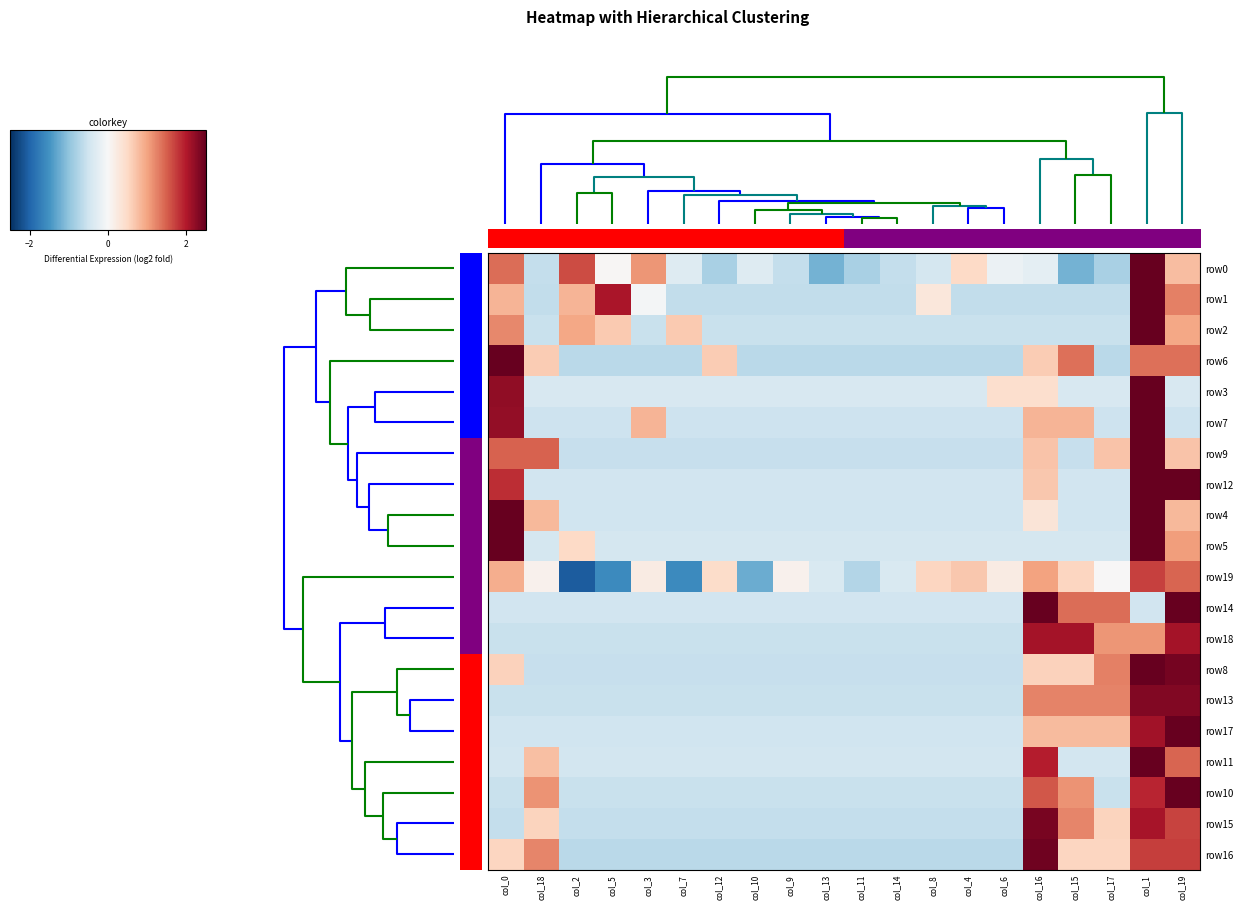

At how many categories does at least one series exceed 3?

2